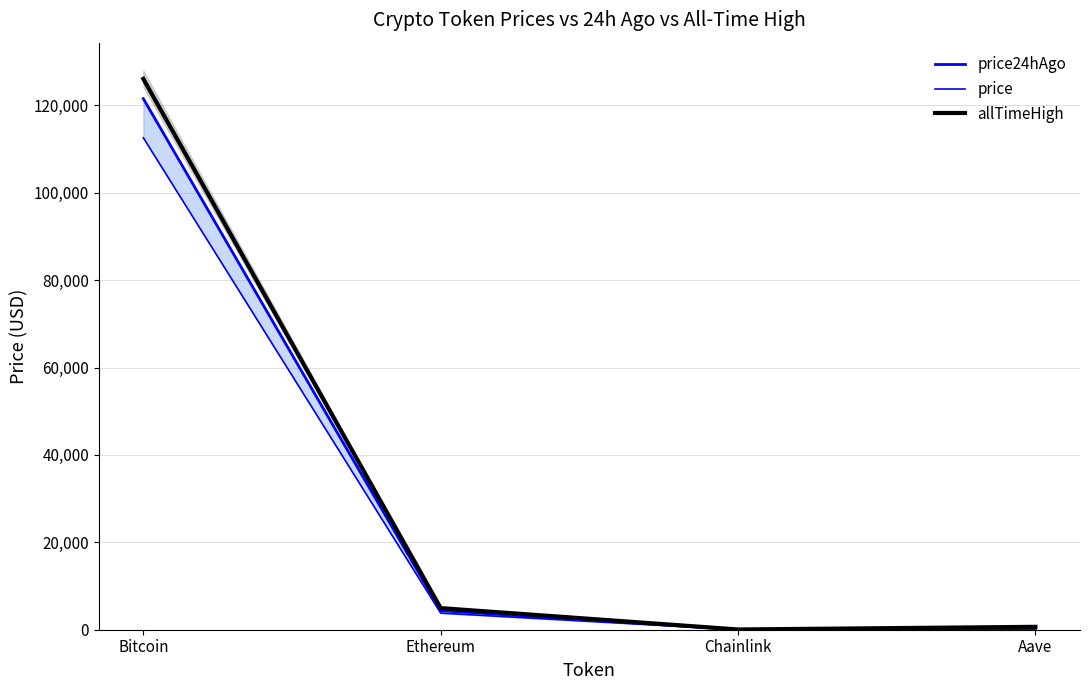

What is the minimum value for price?

17.6